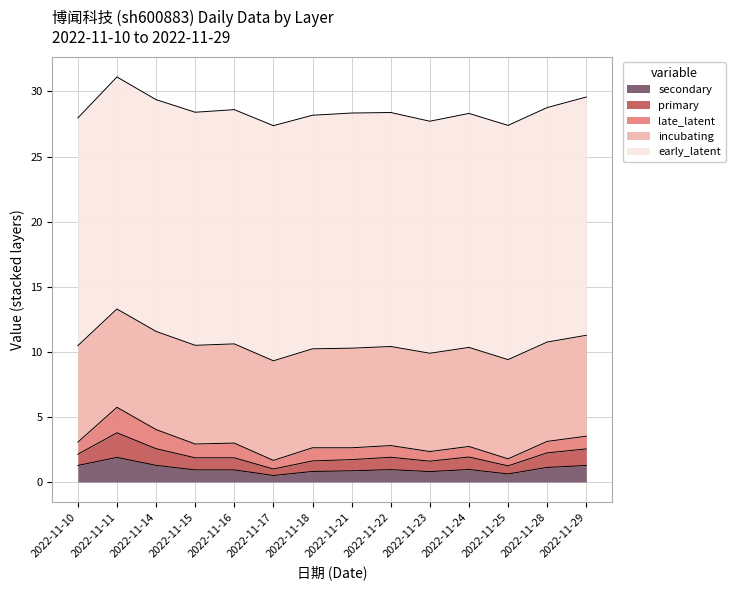

Rank the series by their maximum value, from highest to lowest.

early_latent, incubating, late_latent, secondary, primary